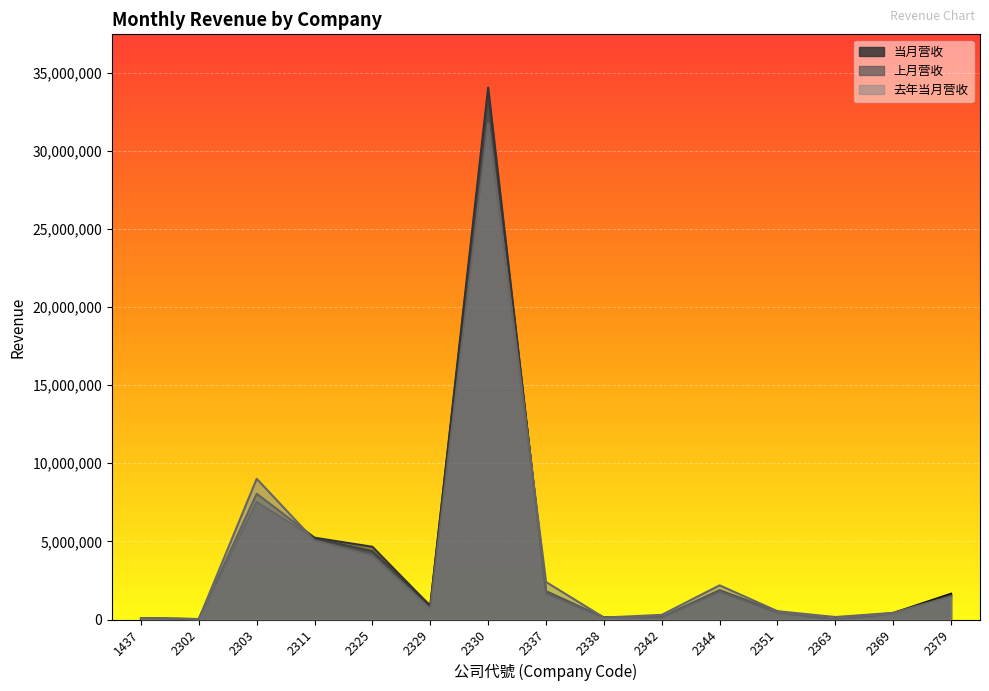

After their last crossing, which series has the higher values: 上月营收 or 去年当月营收?

上月营收